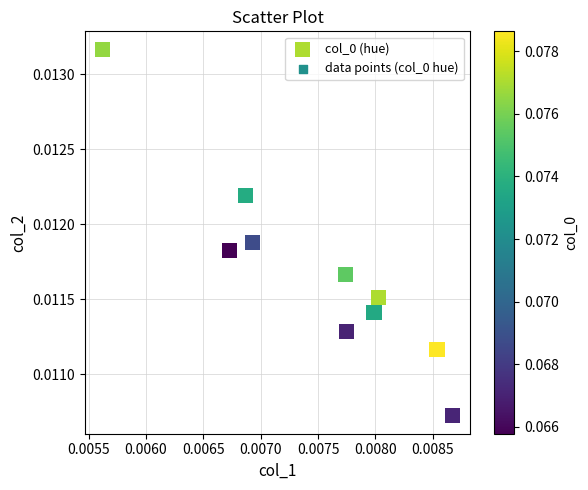

Count the number of points in this scatter plot.

10